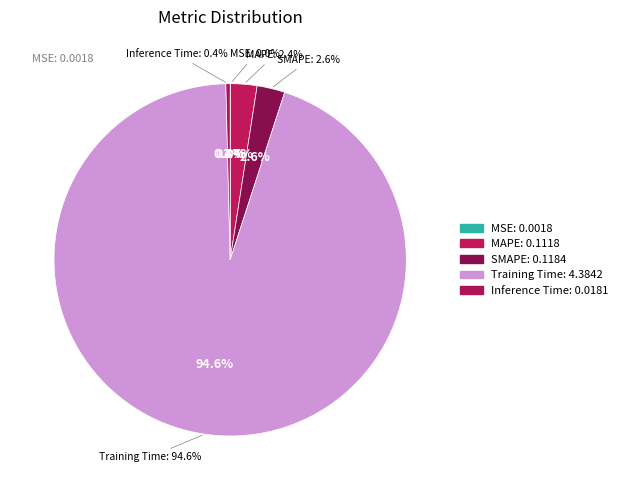

To the nearest percent, what percentage of the pie is MAPE?

2%